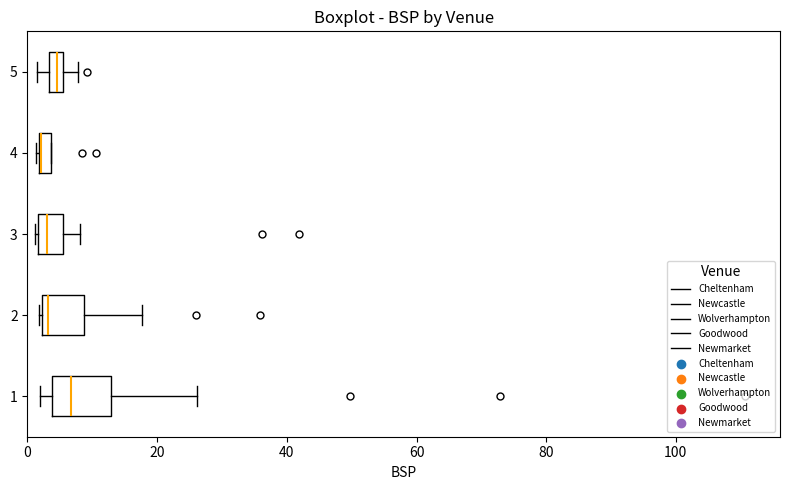

Where is the left edge of the box at y = 4 on the x-axis? The values are not printed on the chart, so give them approximately, as read against the axis.

2